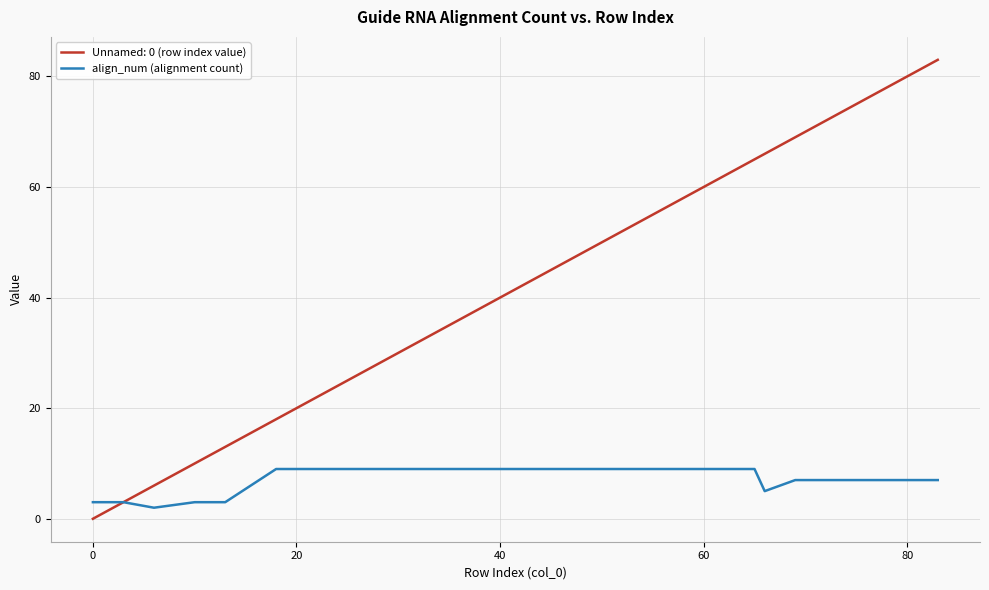

What is the highest value of the align_num (alignment count) series?

9